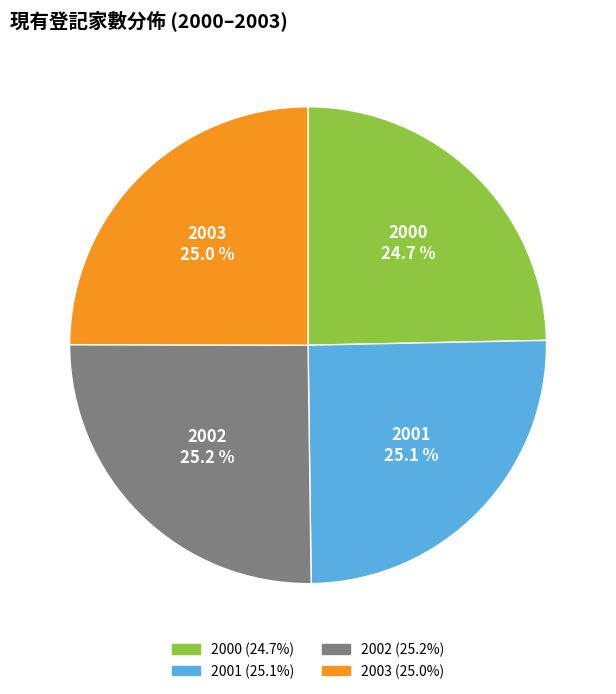

Is 2000 the majority of the pie?

No